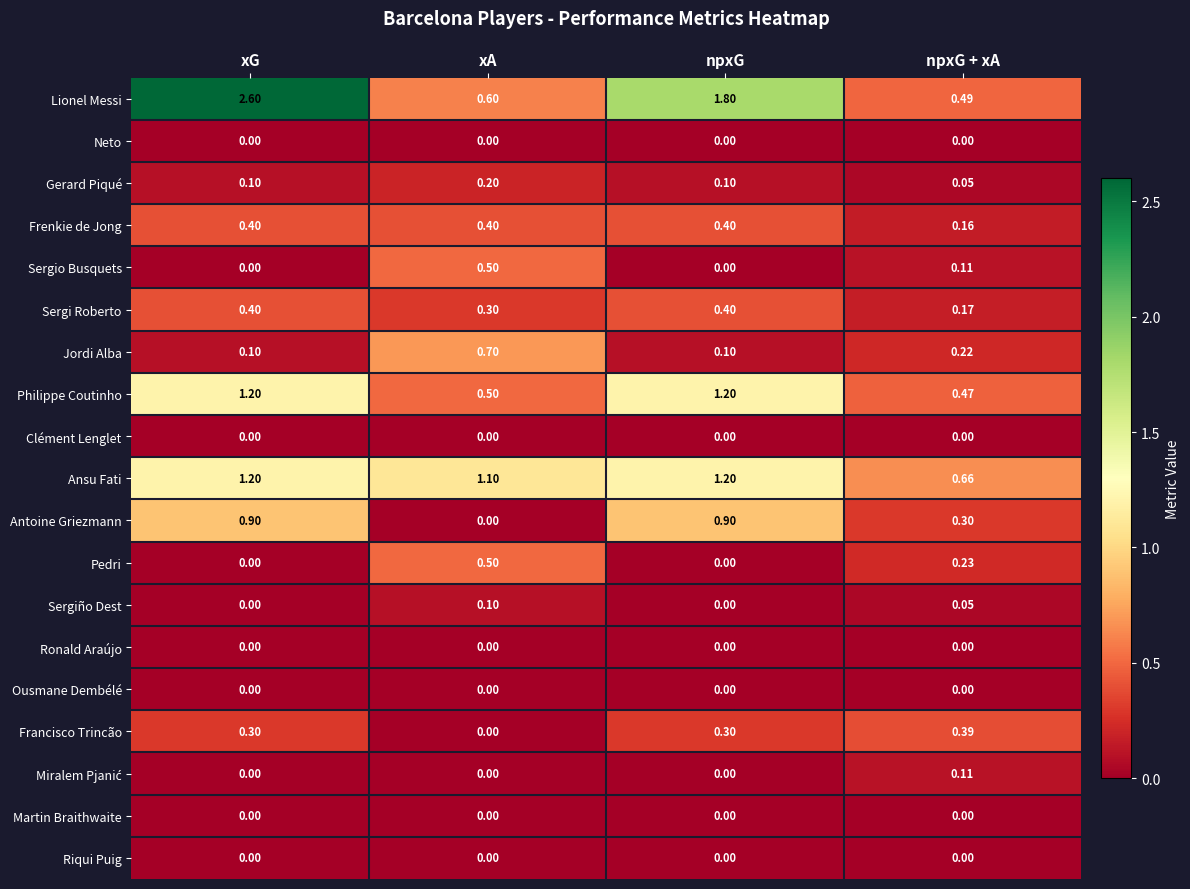

At which category does the chart reach its peak across all series?

xG